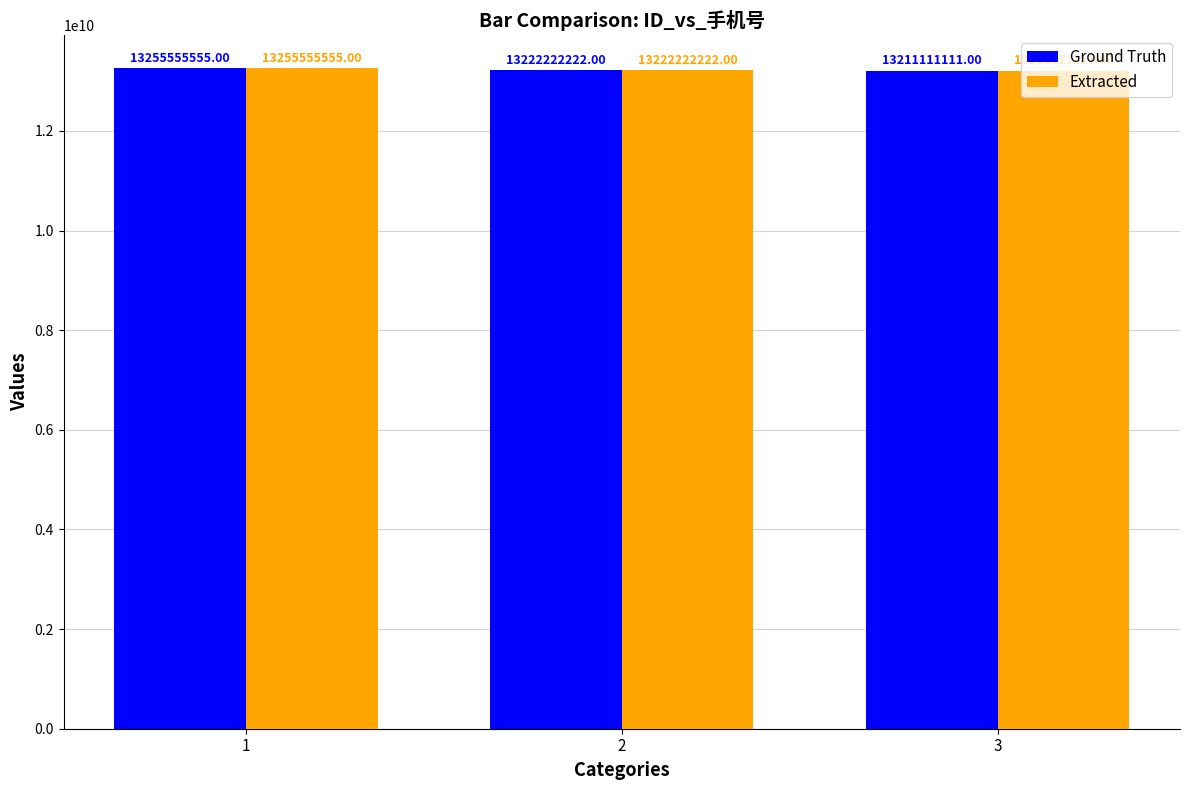

At which label is Ground Truth closest to 13233333333?

2